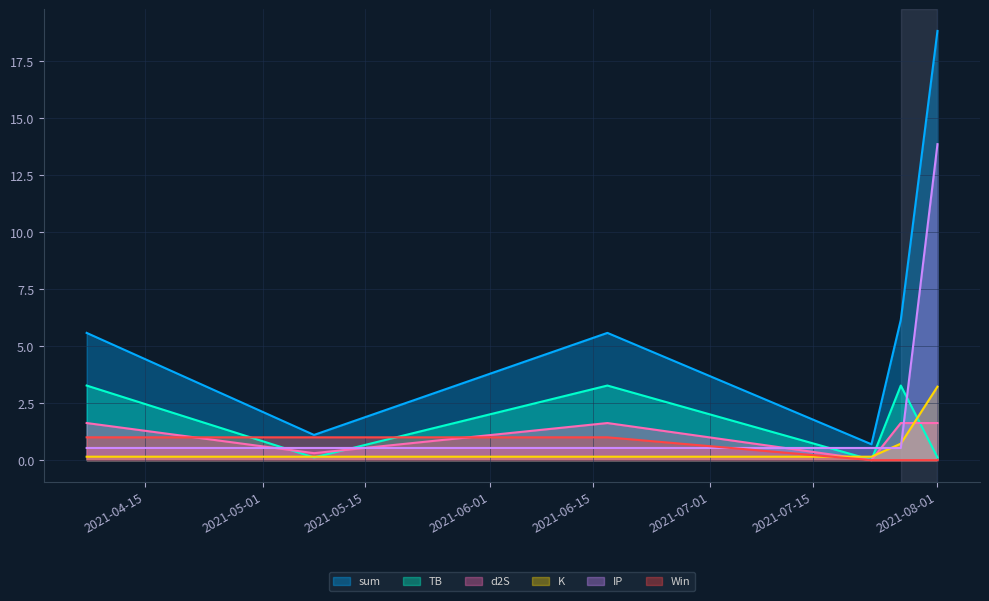

Which series has the largest total across all categories?

sum